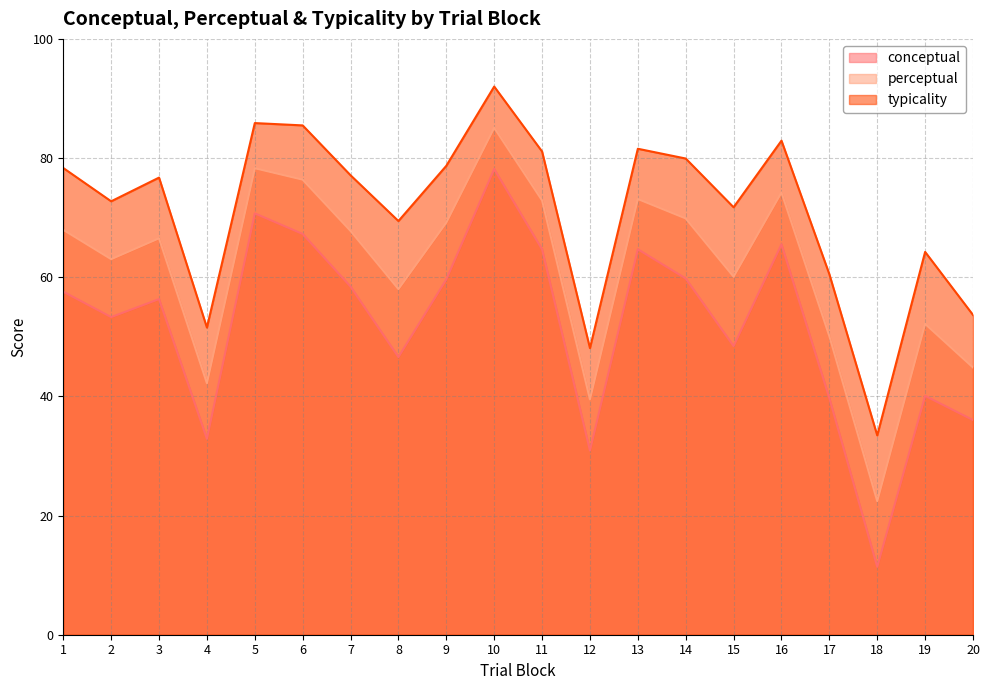

What is the value of the typicality point at the 18th from the left?

33.5